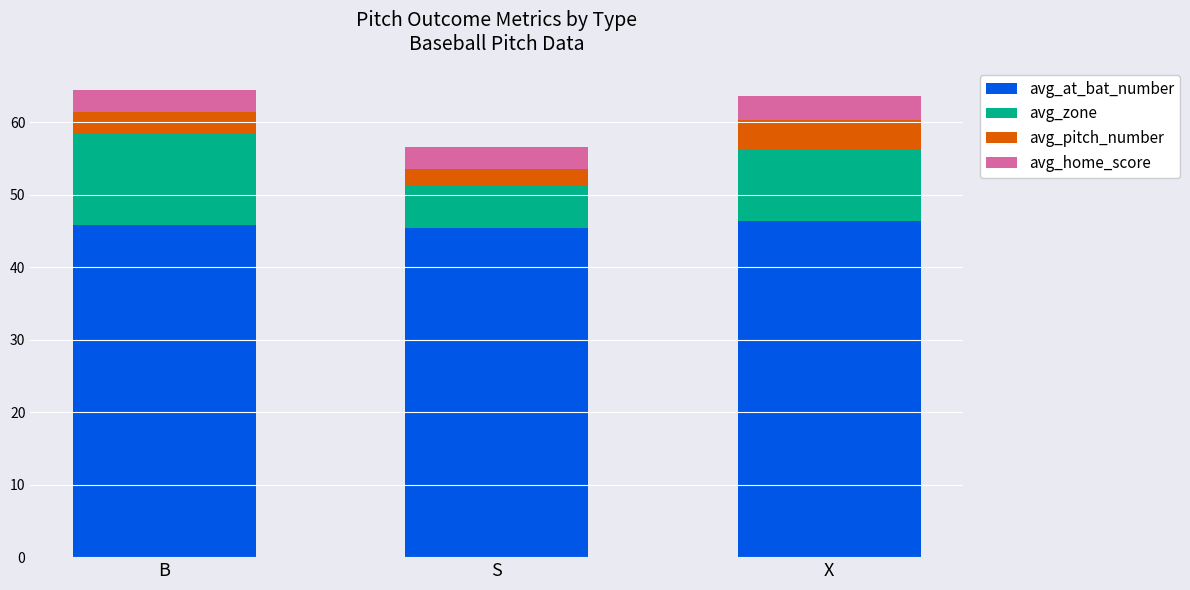

True or false: avg_at_bat_number has a value of 46.4 at X.

True